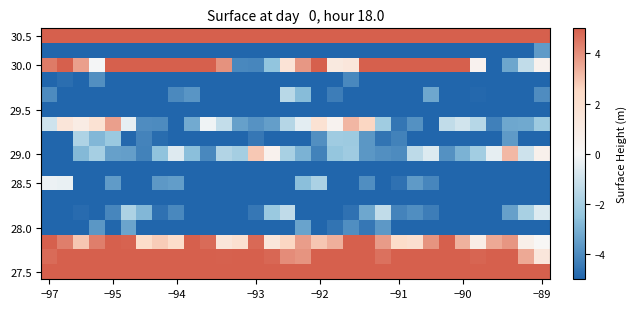

Which category has the lowest value across all series?

28